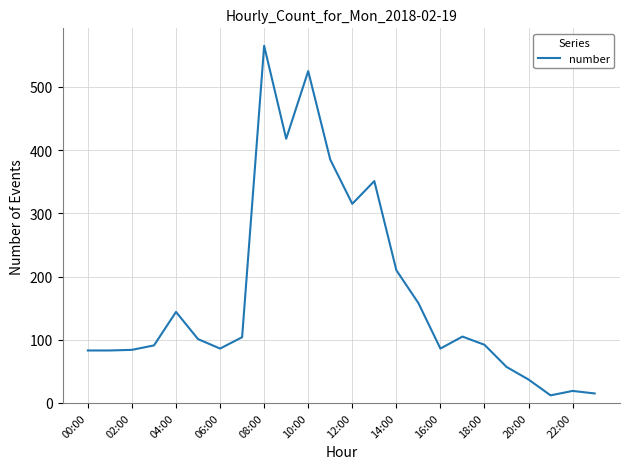

True or false: the data has more than 0 interior local peaks.

True